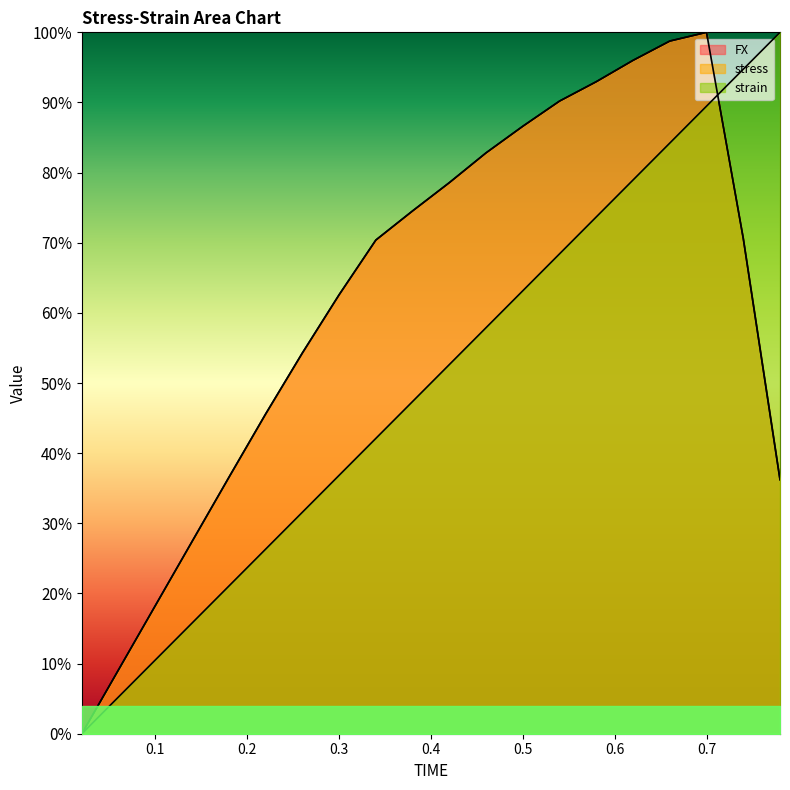

What is the difference between the second highest and second lowest values in the FX series?

0.9